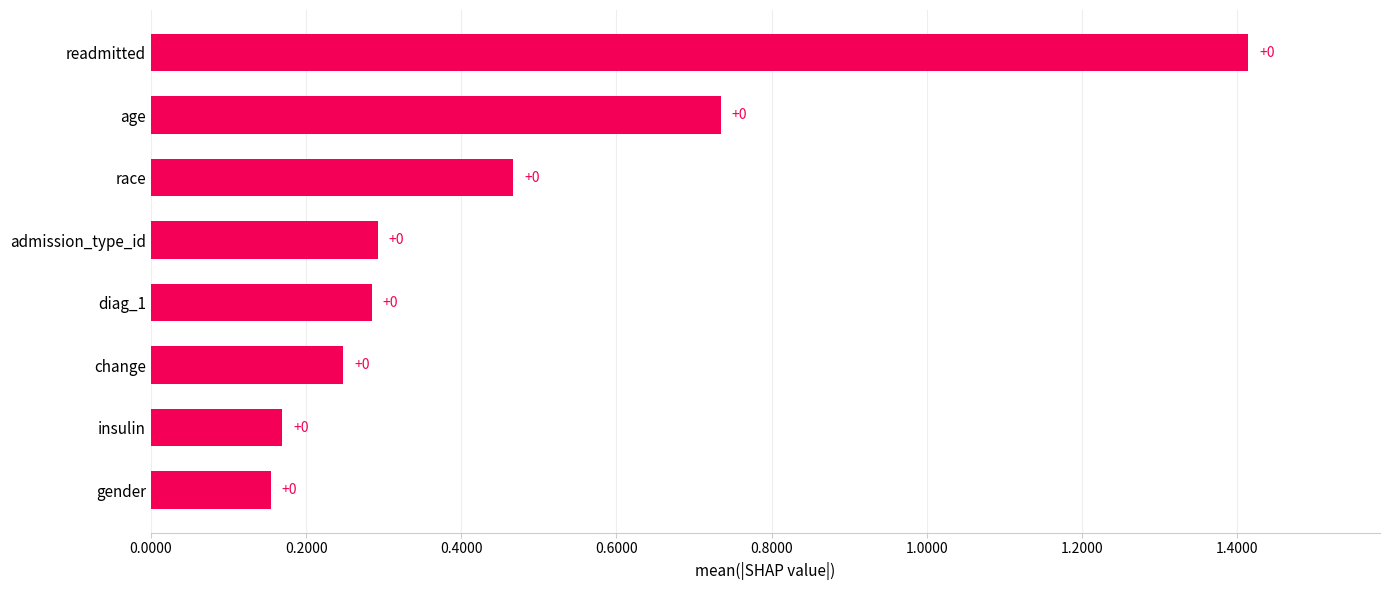

How many categories are shown in the chart?

8